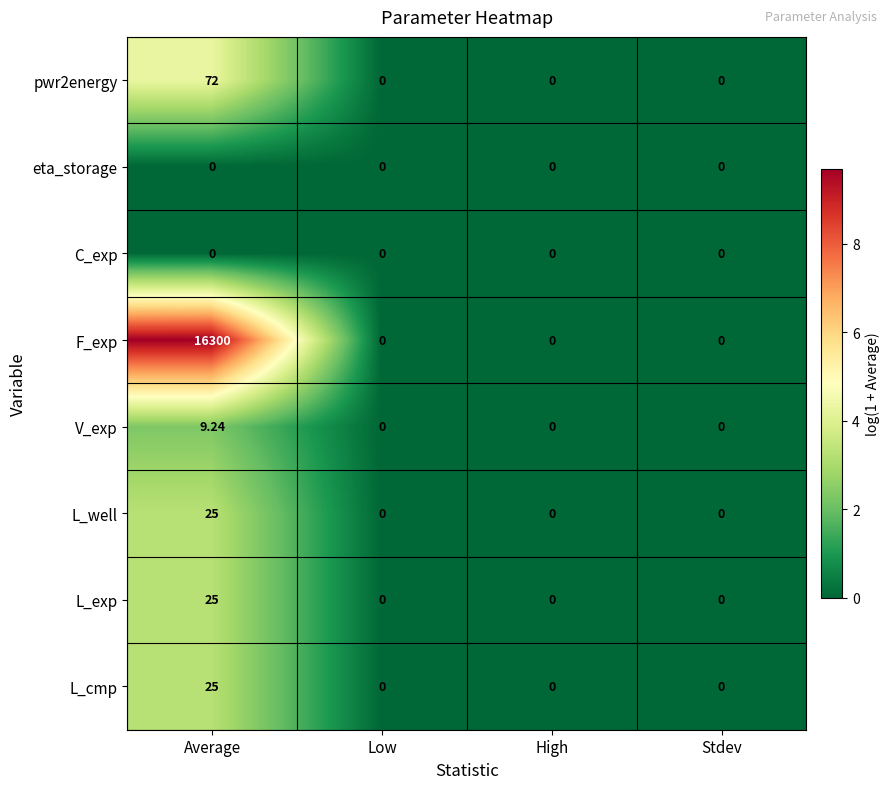

At which category is the sum across all series the highest?

Average